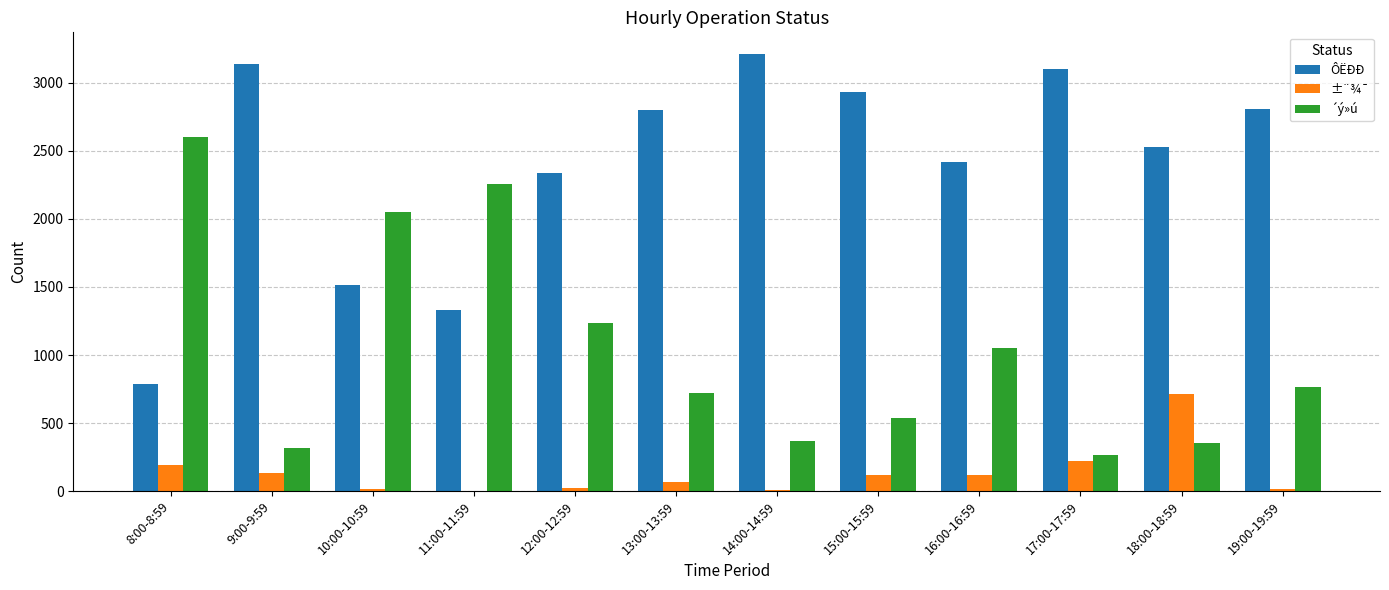

Which label corresponds to the largest value in the chart?

14:00-14:59